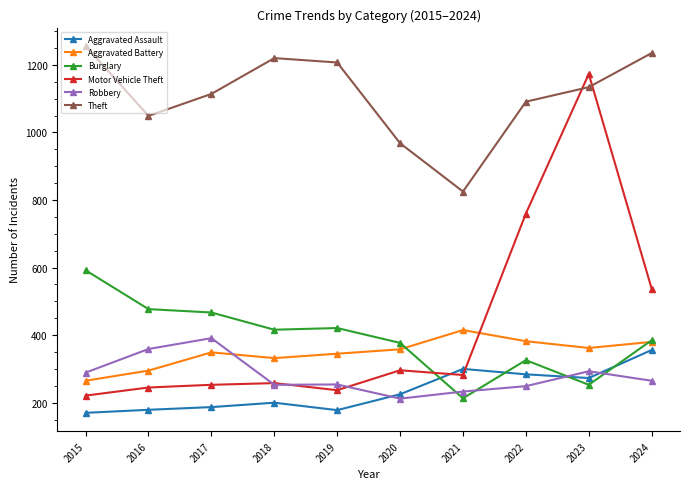

Between 2019 and 2023, which series saw the biggest shift?

Motor Vehicle Theft